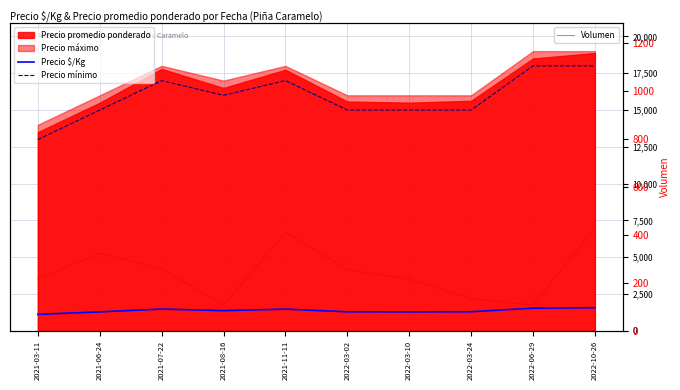

Which series has the widest spread of values?

Precio mínimo